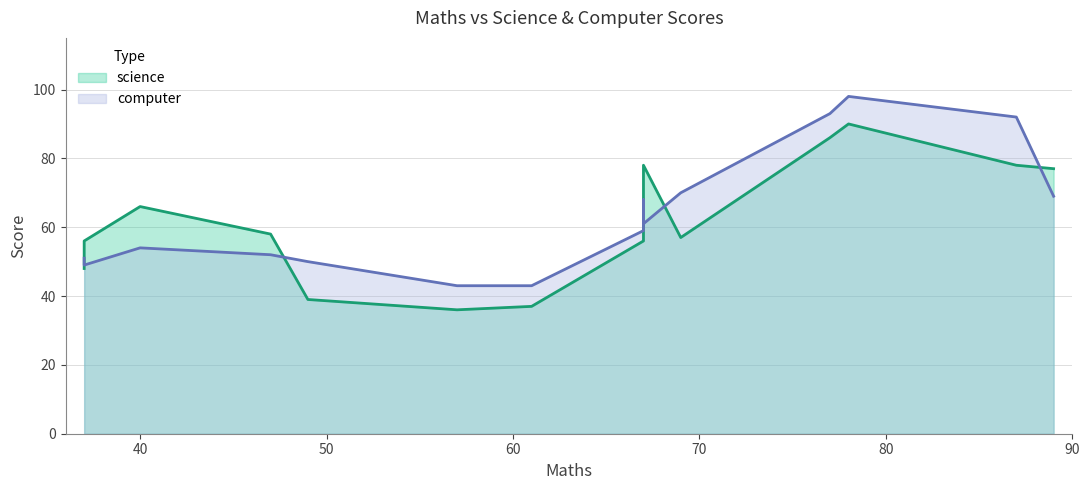

At how many categories does at least one series exceed 92?

2